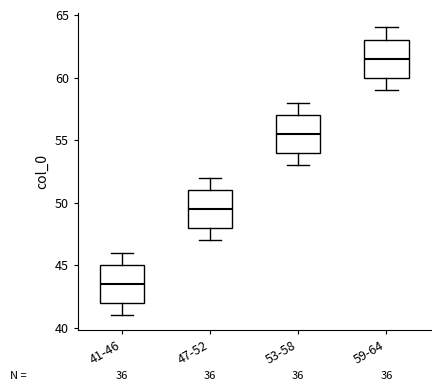

Which box has the highest median line?

59-64